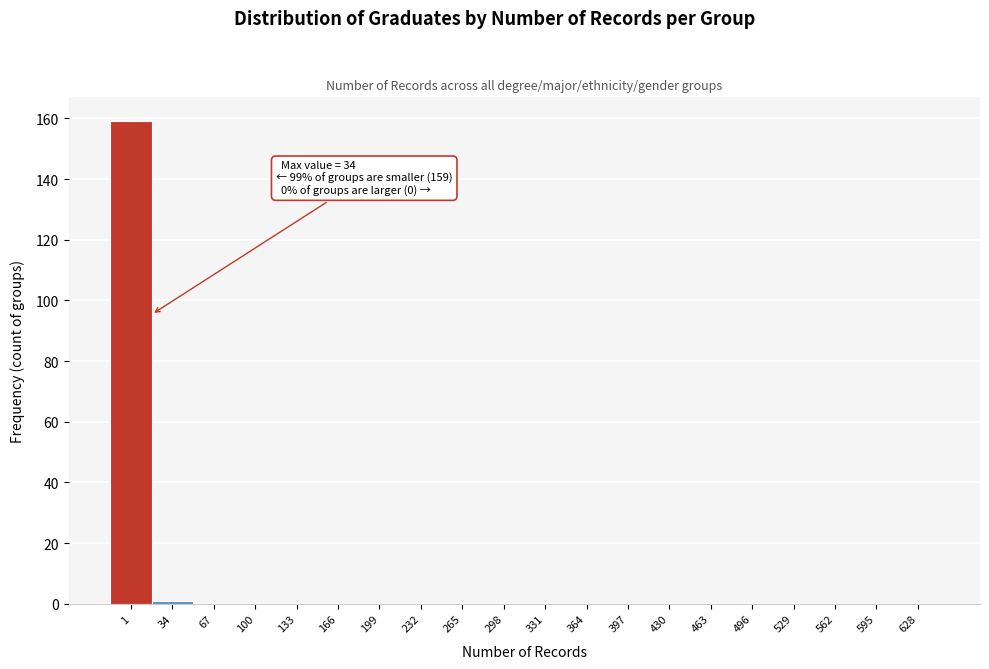

Reading left to right, what are all the values shown in this chart?

1=159	34=1	67=0	100=0	133=0	166=0	199=0	232=0	265=0	298=0	331=0	364=0	397=0	430=0	463=0	496=0	529=0	562=0	595=0	628=0